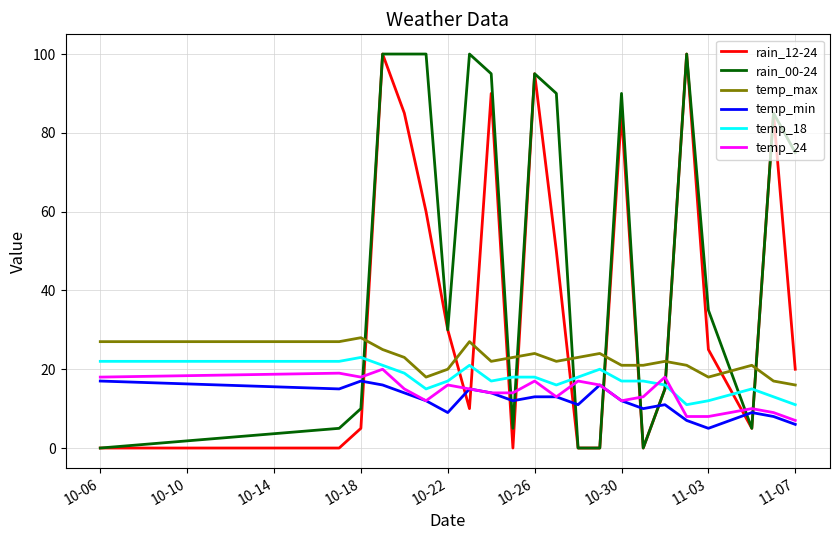

What is the highest value of the temp_max series?

28